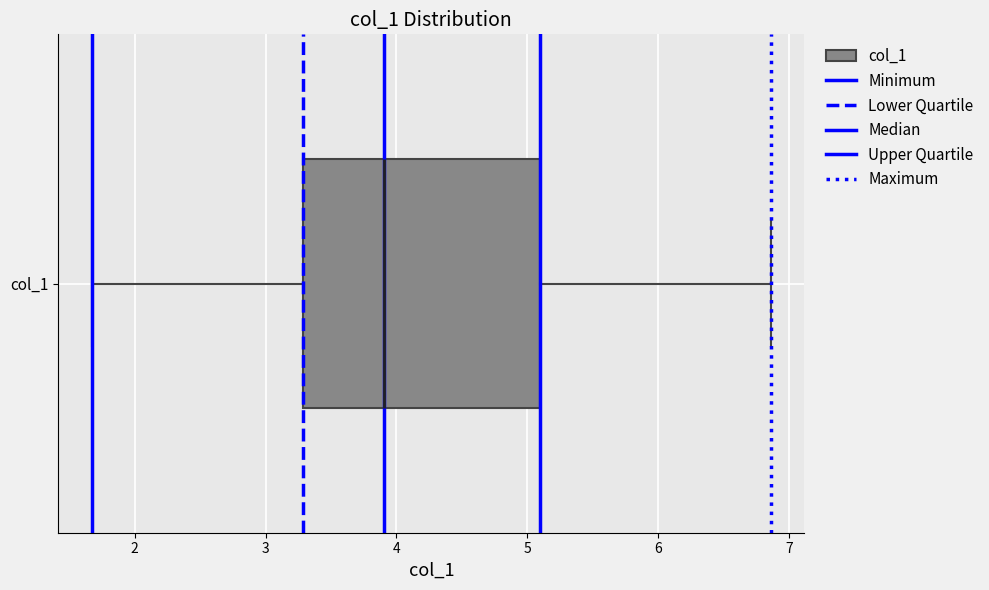

Transcribe this box plot: give where the median line is, the range the box spans, and where the two whiskers end, as read against the x-axis. The values are not printed on the chart, so give them approximately, as read against the axis.

median 3.9, box 3.3 to 5.1, whiskers 1.7 to 6.9